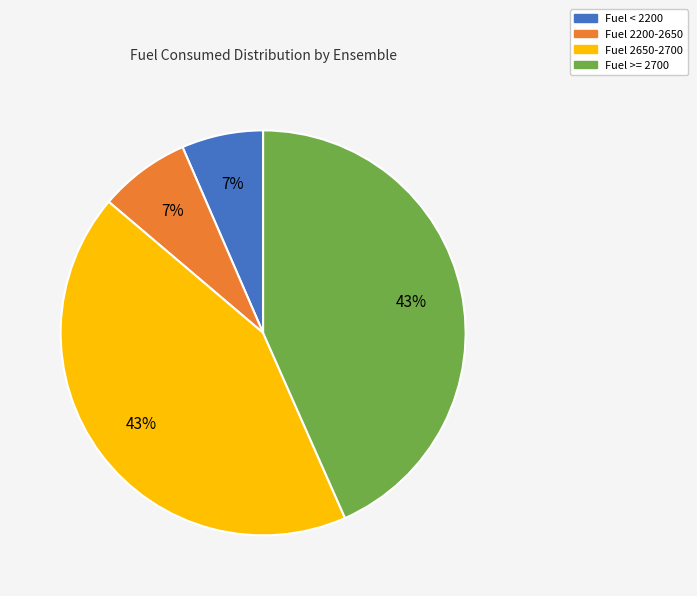

To the nearest percent, what is the average slice percentage?

25%